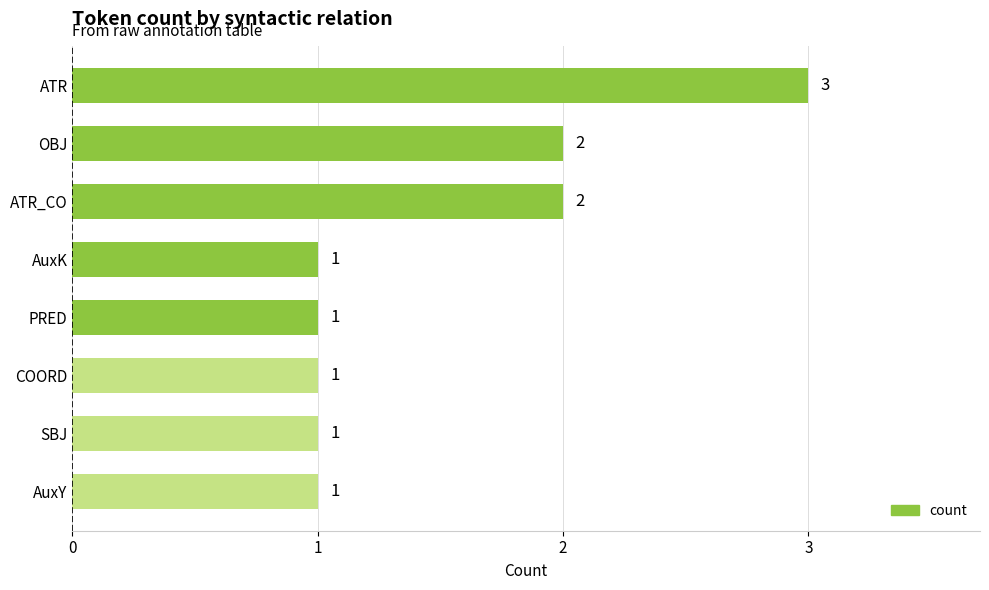

Reading bottom to top, extract all data points from this chart.

AuxY=1	SBJ=1	COORD=1	PRED=1	AuxK=1	ATR_CO=2	OBJ=2	ATR=3